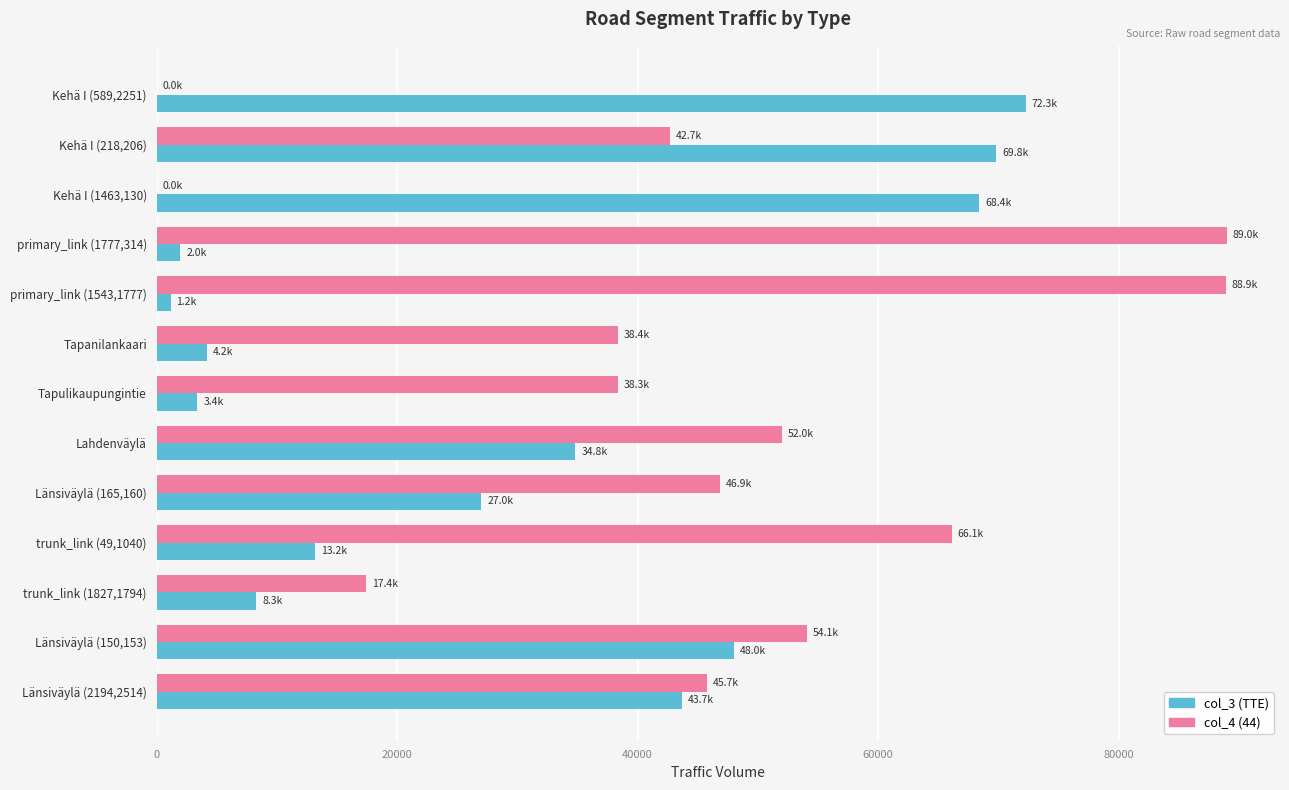

What are all the series names shown in the legend?

col_3 (TTE), col_4 (44)